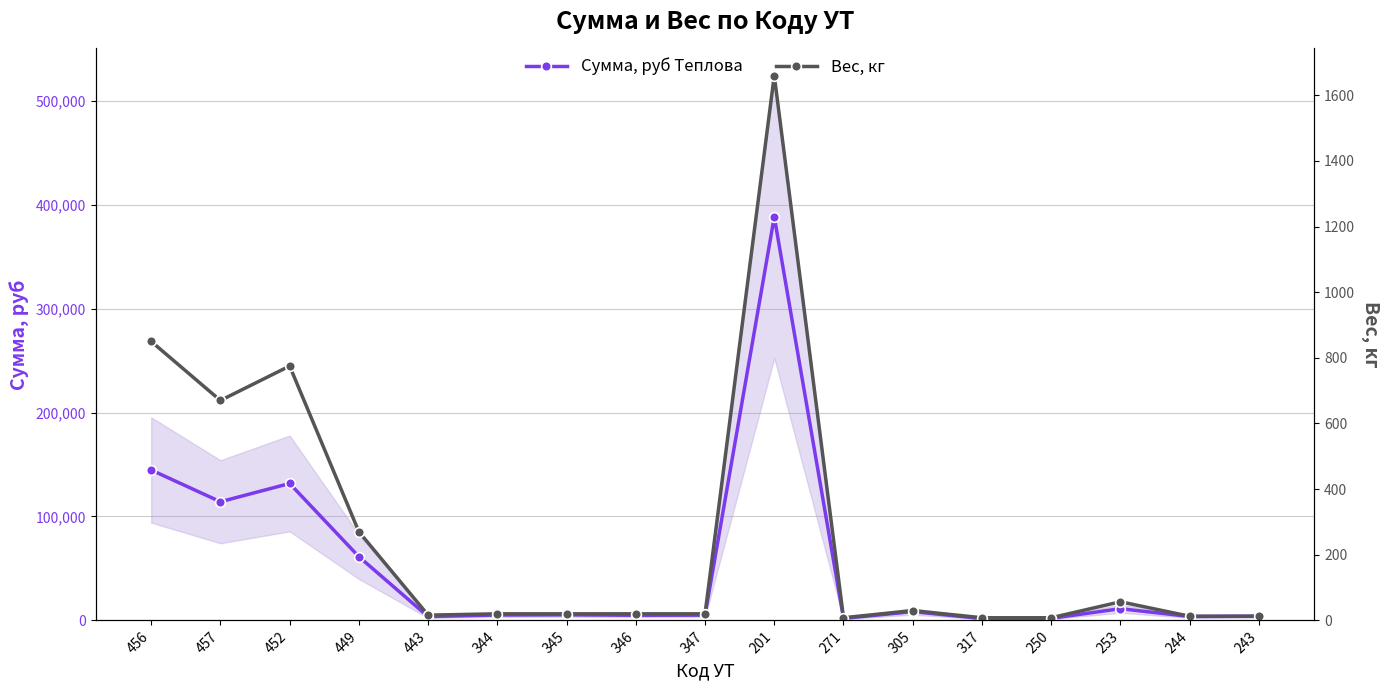

True or false: Вес, кг has a value of 19.1 at 243.

False